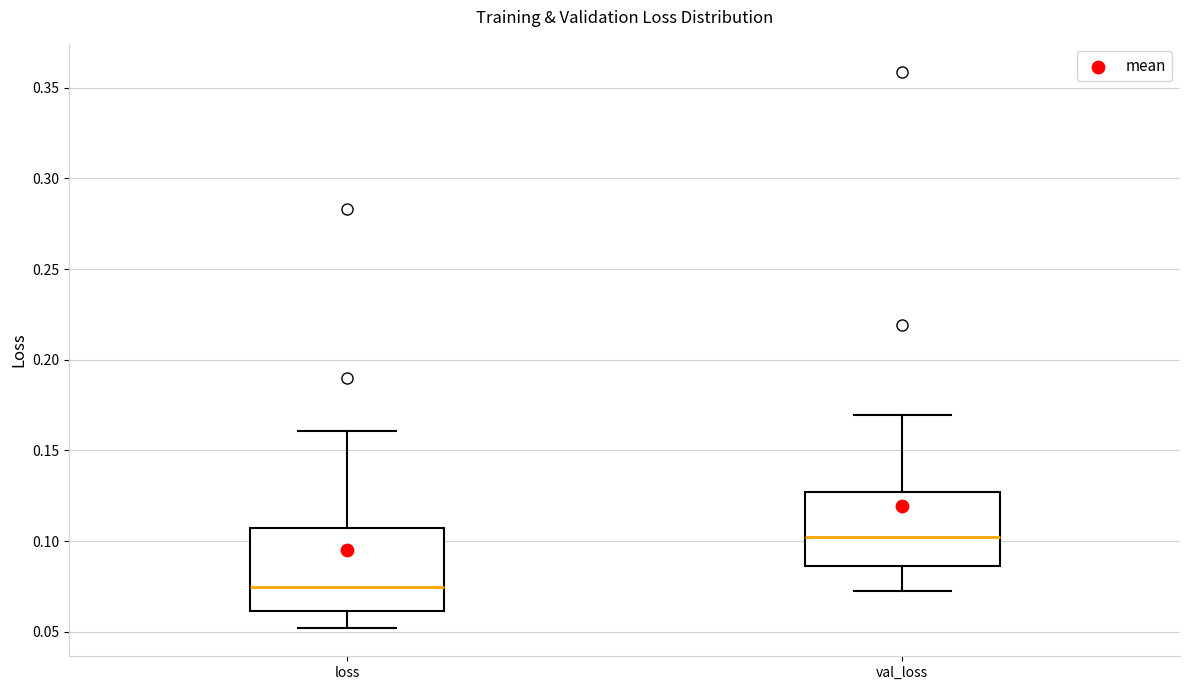

Reading left to right, transcribe this box plot: for each box, give where its median line is, the range the box spans, and where its two whiskers end, as read against the y-axis. The values are not printed on the chart, so give them approximately, as read against the axis.

loss: median 0.075, box 0.060 to 0.105, whiskers 0.050 to 0.160
val_loss: median 0.100, box 0.085 to 0.125, whiskers 0.070 to 0.170